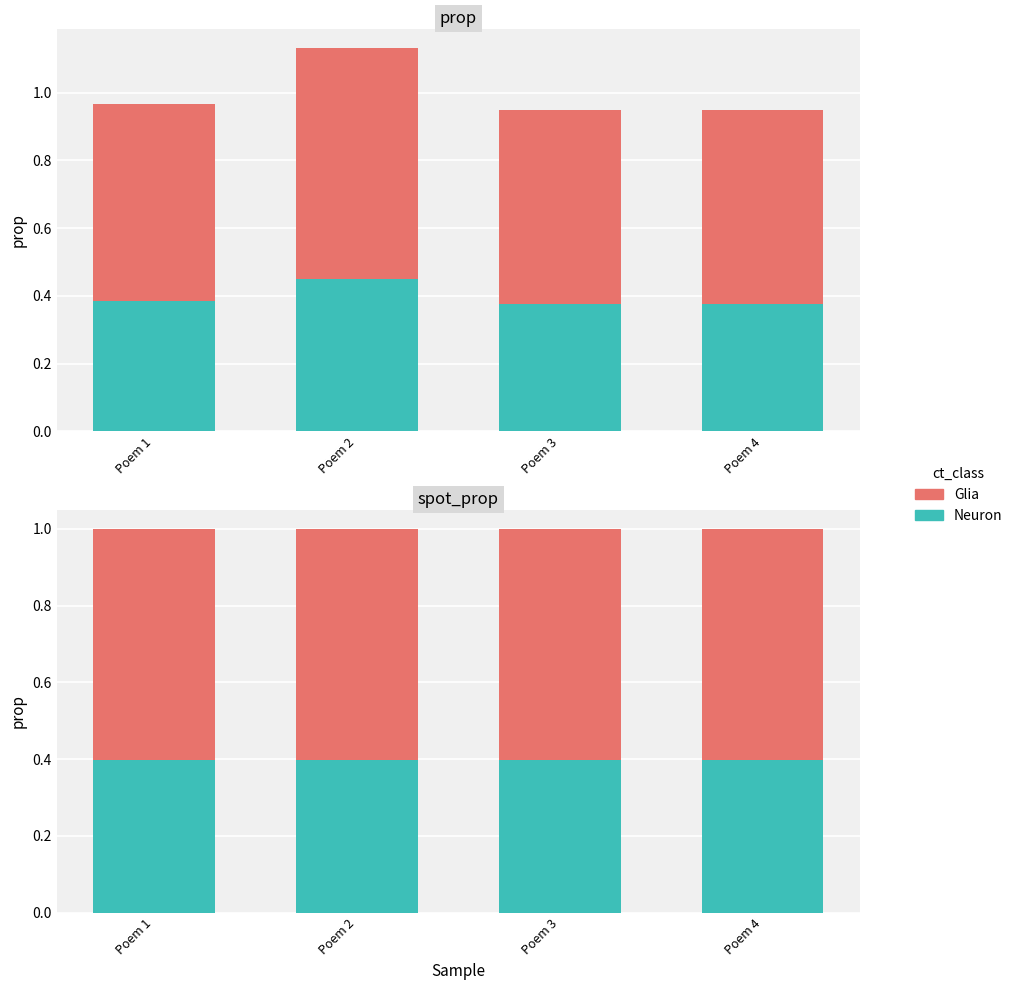

How many bars are there in each group?

2